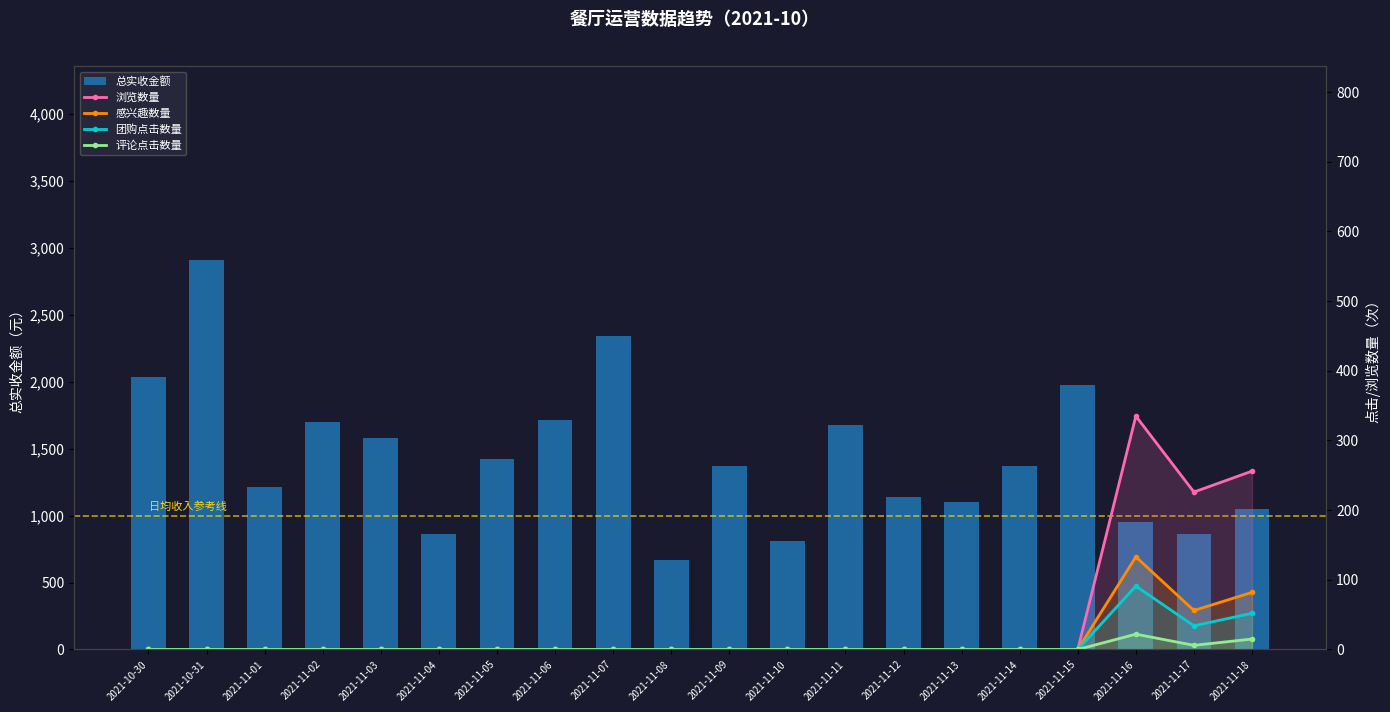

Reading right to left, list all the values displayed in this chart.

总实收金额: 1051.6	861.8	950.6	1976.8	1374.2	1099.0	1142.0	1675.1	810.0	1373.6	666.4	2343.0	1711.6	1424.2	862.0	1580.0	1701.2	1215.6	2906.4	2037.2
浏览数量: 256.0	226.0	335.0	0.0	0.0	0.0	0.0	0.0	0.0	0.0	0.0	0.0	0.0	0.0	0.0	0.0	0.0	0.0	0.0	0.0
感兴趣数量: 82.0	56.0	133.0	0.0	0.0	0.0	0.0	0.0	0.0	0.0	0.0	0.0	0.0	0.0	0.0	0.0	0.0	0.0	0.0	0.0
团购点击数量: 52.0	34.0	91.0	0.0	0.0	0.0	0.0	0.0	0.0	0.0	0.0	0.0	0.0	0.0	0.0	0.0	0.0	0.0	0.0	0.0
评论点击数量: 15.0	6.0	22.0	0.0	0.0	0.0	0.0	0.0	0.0	0.0	0.0	0.0	0.0	0.0	0.0	0.0	0.0	0.0	0.0	0.0